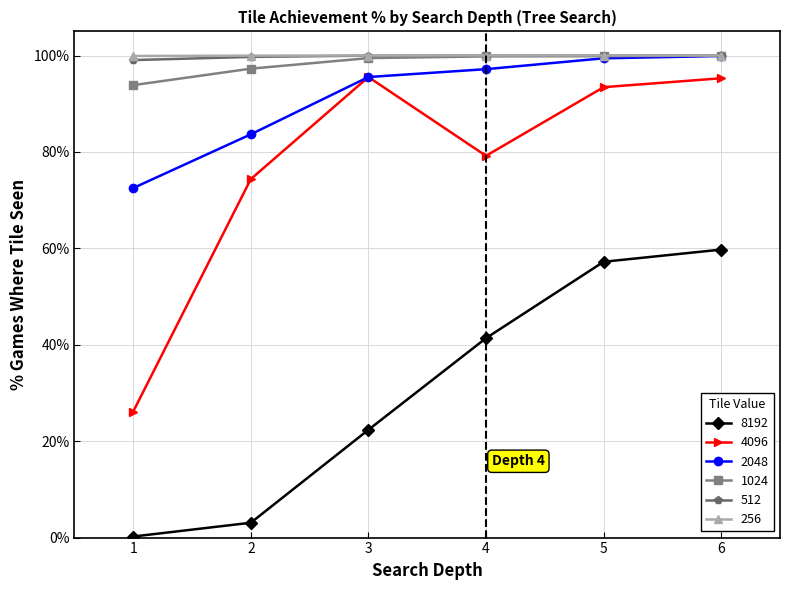

What are all the series names shown in the legend?

8192, 4096, 2048, 1024, 512, 256